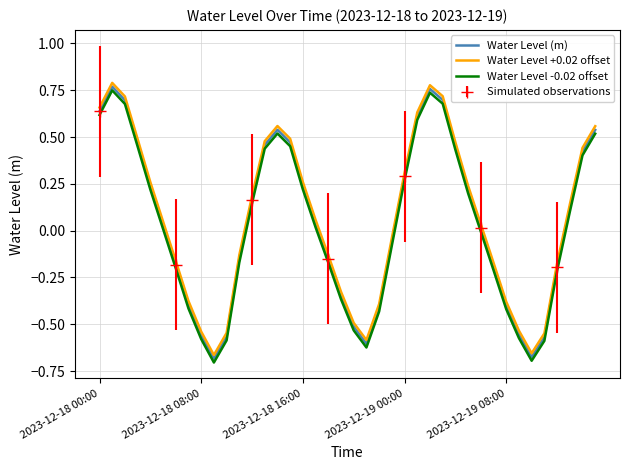

How many values in Water Level -0.02 offset are below zero?

19